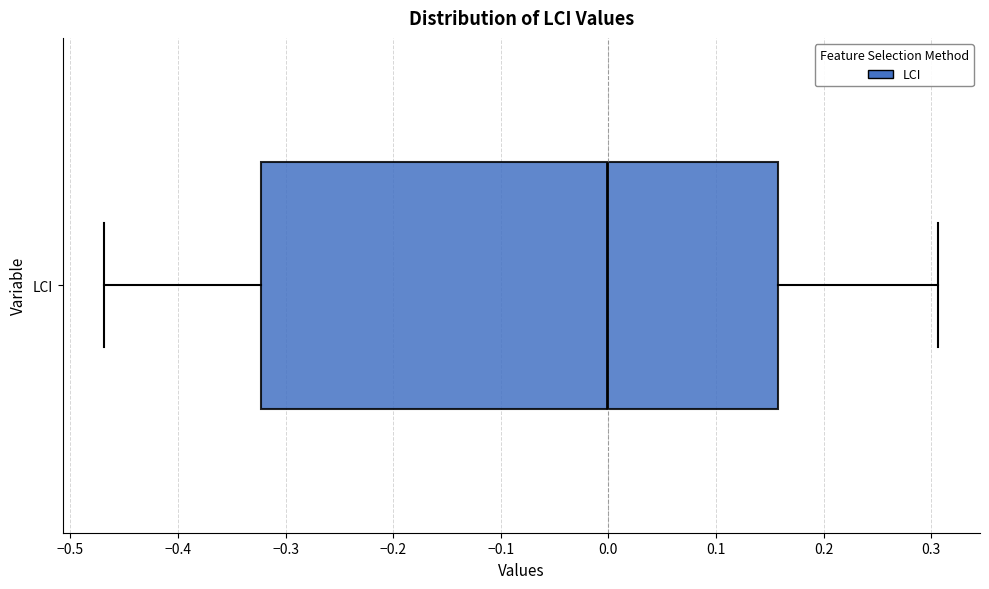

Transcribe this box plot: give where the median line is, the range the box spans, and where the two whiskers end, as read against the x-axis. The values are not printed on the chart, so give them approximately, as read against the axis.

median 0.00, box -0.32 to 0.16, whiskers -0.47 to 0.31